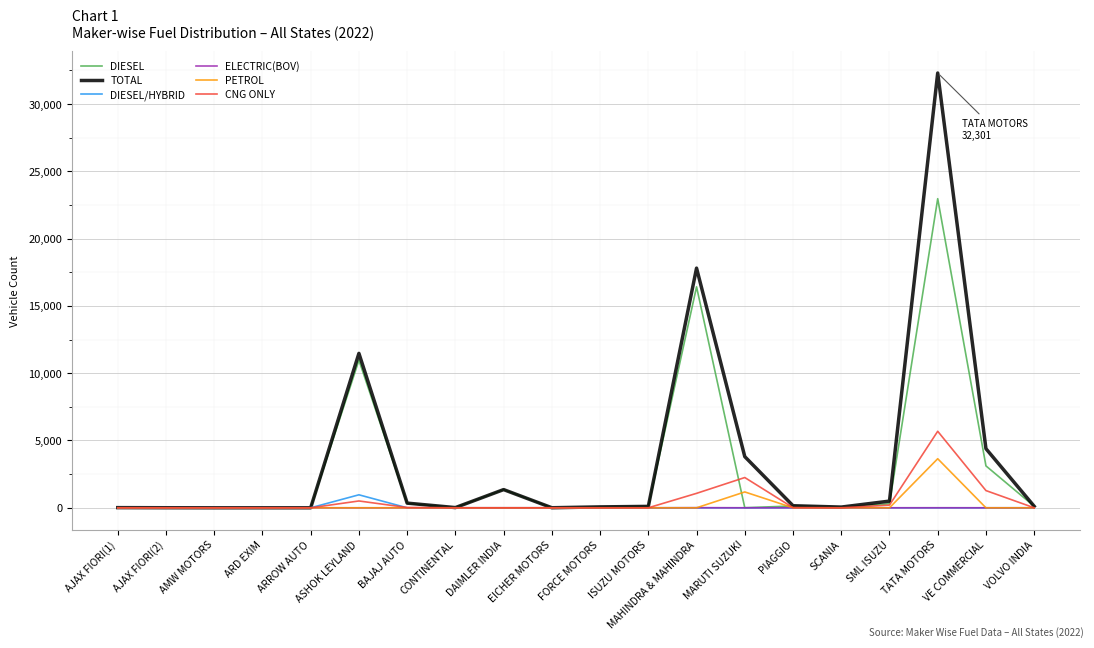

Which label corresponds to the largest value in the chart?

TATA MOTORS